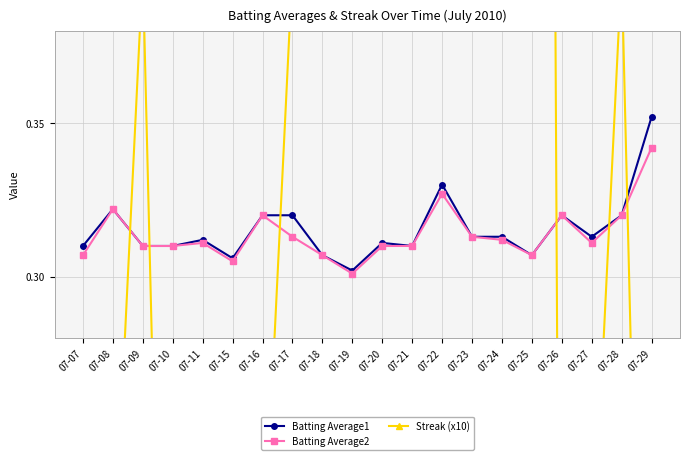

What is the greatest value displayed?

1.8